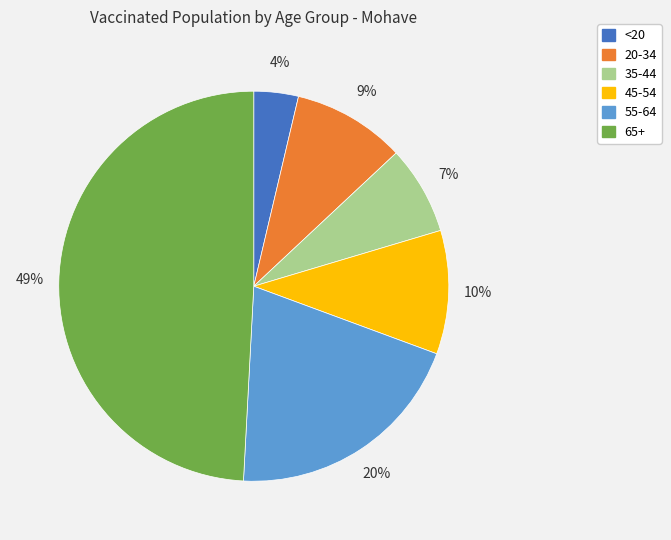

Is the sum of <20 and 20-34 greater than half?

No